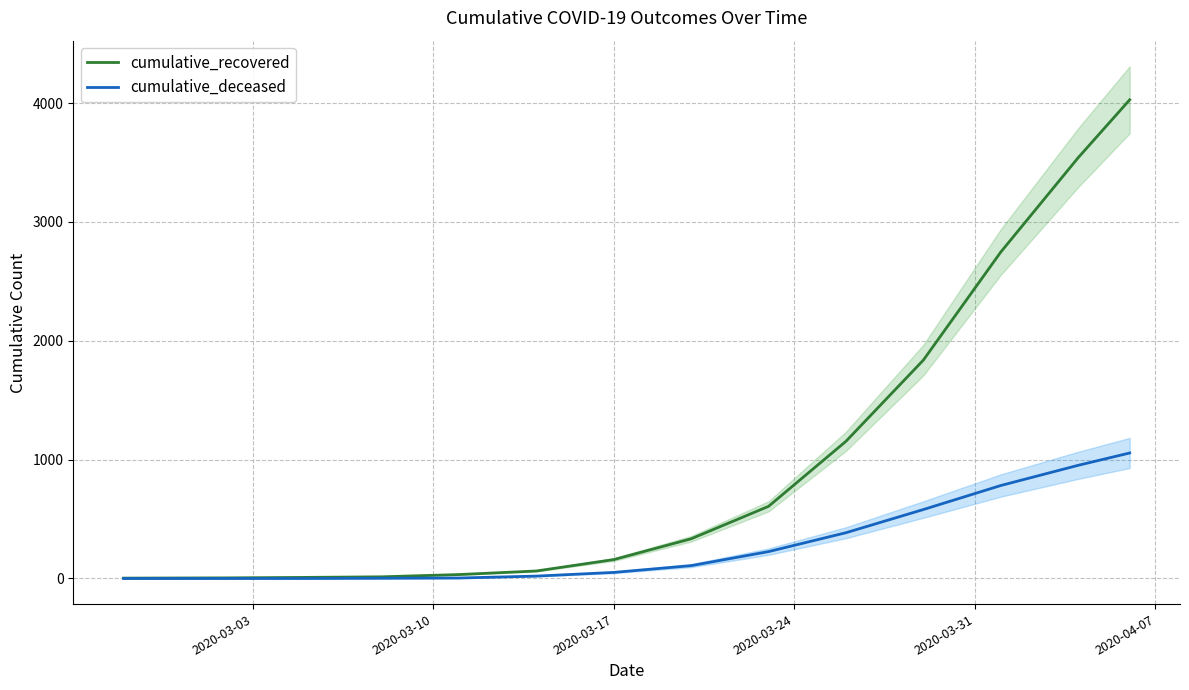

At which label does cumulative_deceased reach its minimum?

2020-03-03